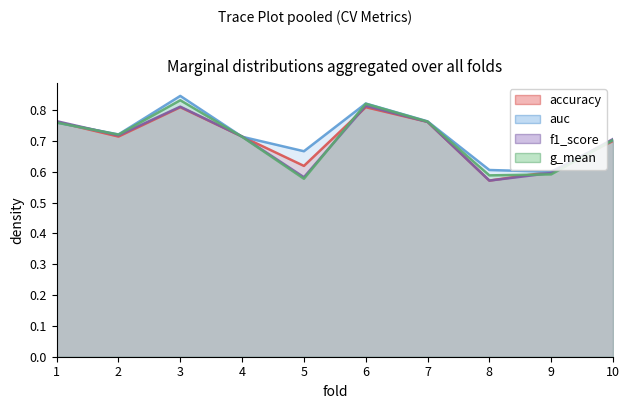

What is the average value of the g_mean series?

0.7